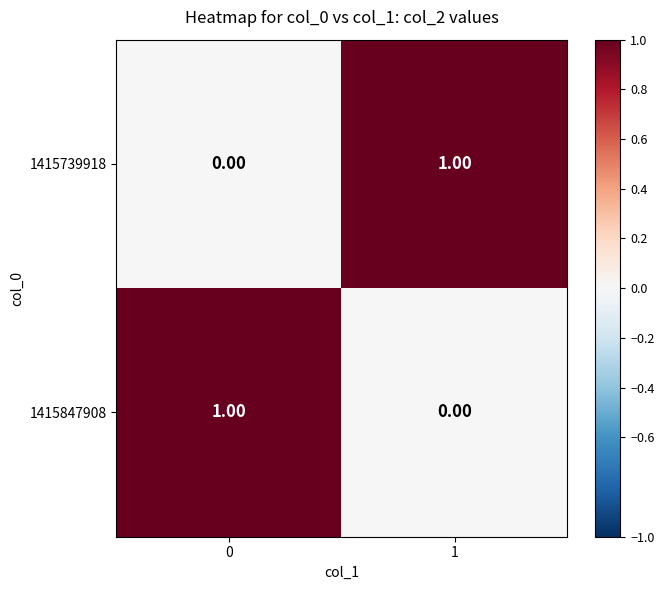

What is the total value across all series at 1?

1